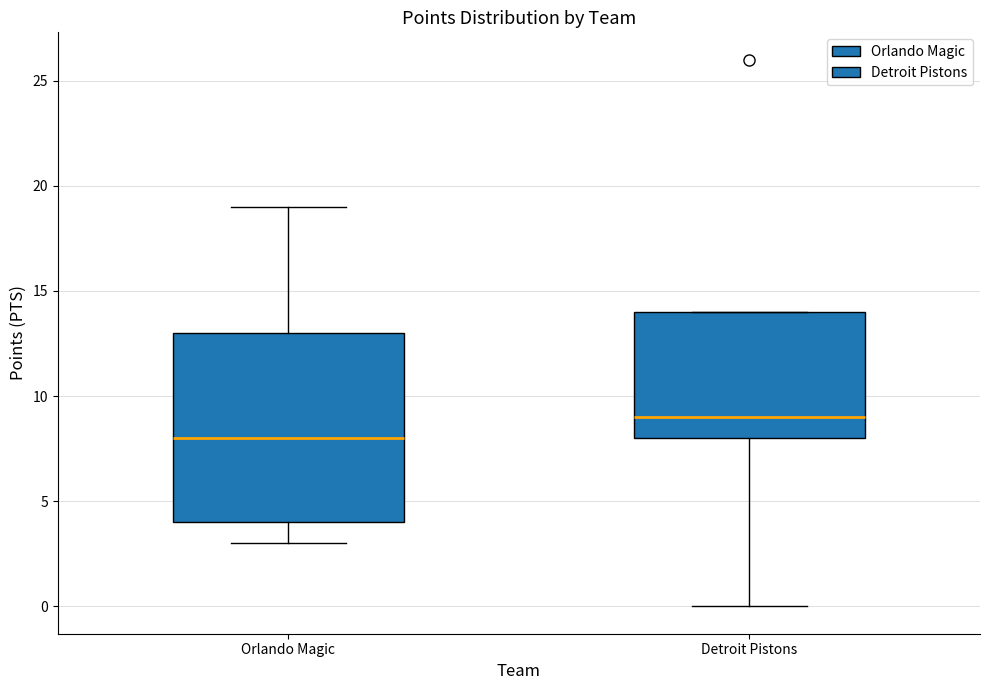

Comparing the boxes themselves (not the whiskers), which one is the tallest?

Orlando Magic